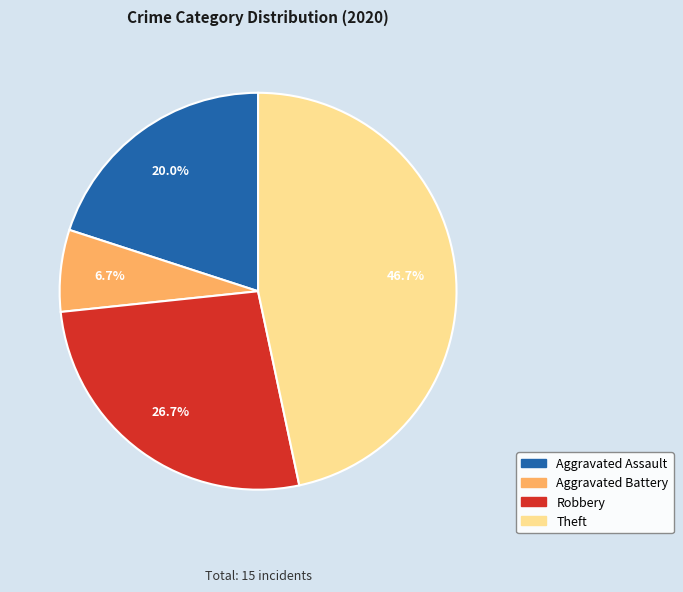

Between Aggravated Assault and Theft, which is larger?

Theft